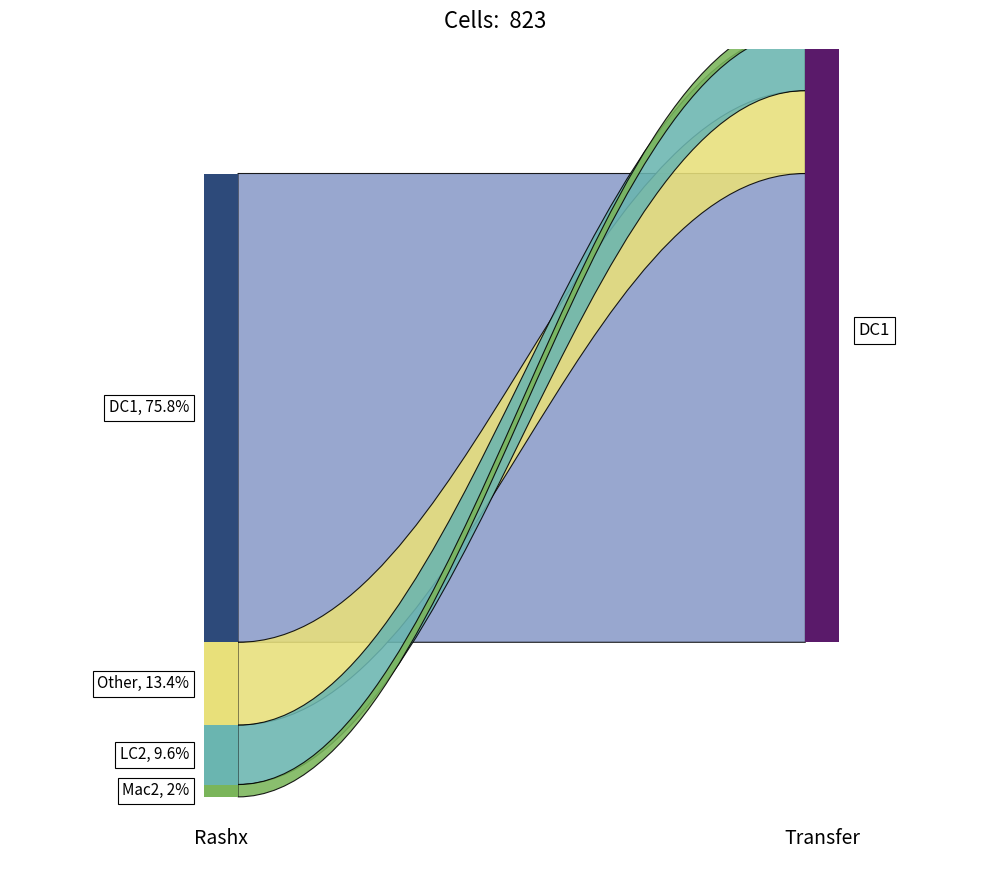

True or false: col_9 has more than 1 points higher than both neighbors.

False